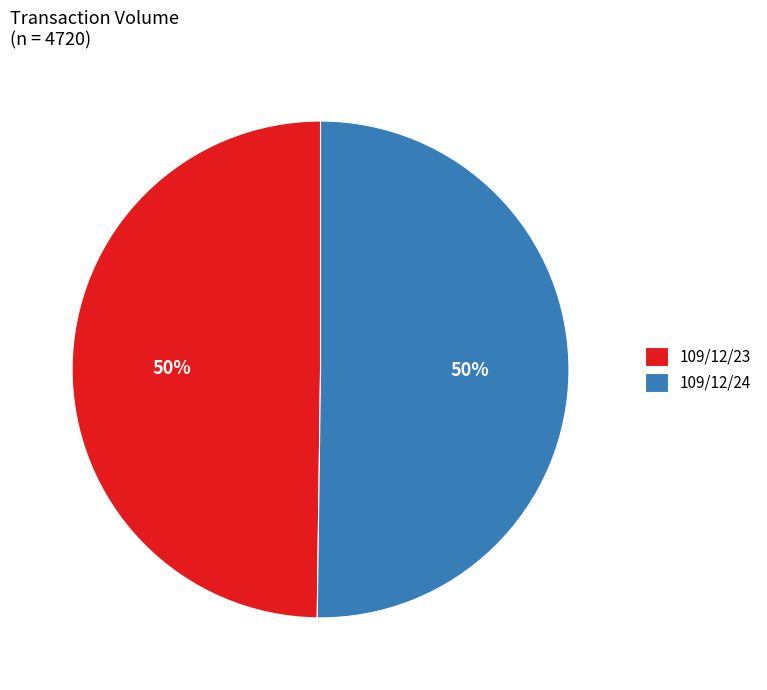

What is the ratio of the value at 109/12/23 to the value at 109/12/24?

1.0